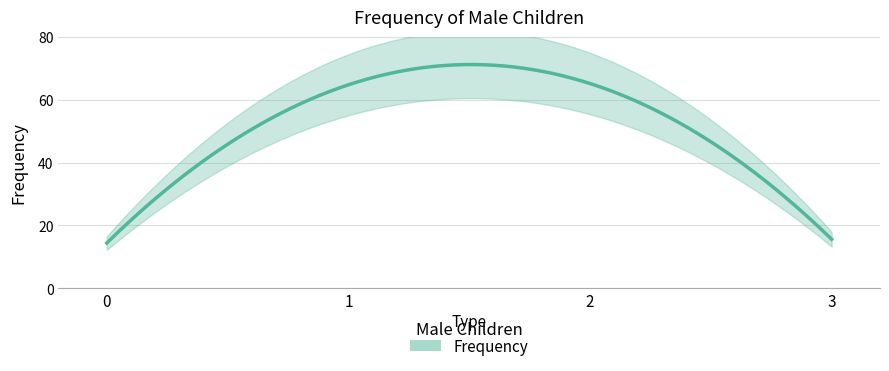

At which category does the data reach its first local peak?

1